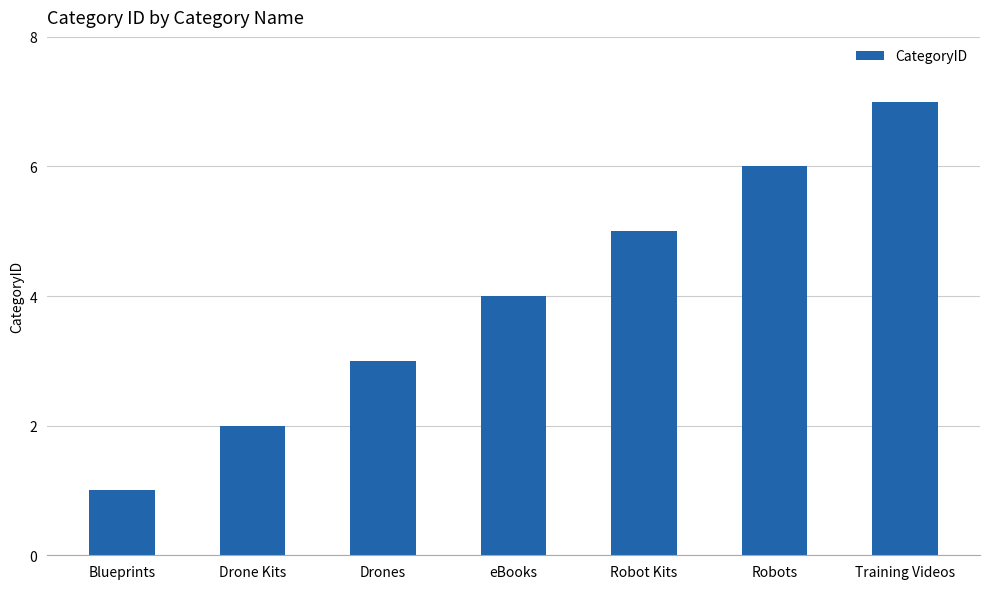

What is the ratio of the value at eBooks to the value at Robots?

0.7